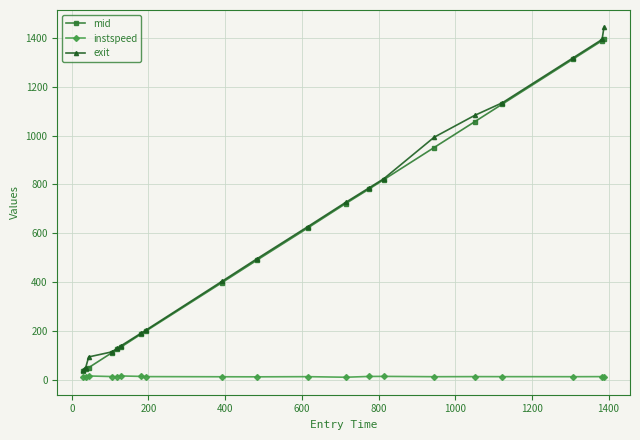

True or false: exit and instspeed intersect in this chart.

False